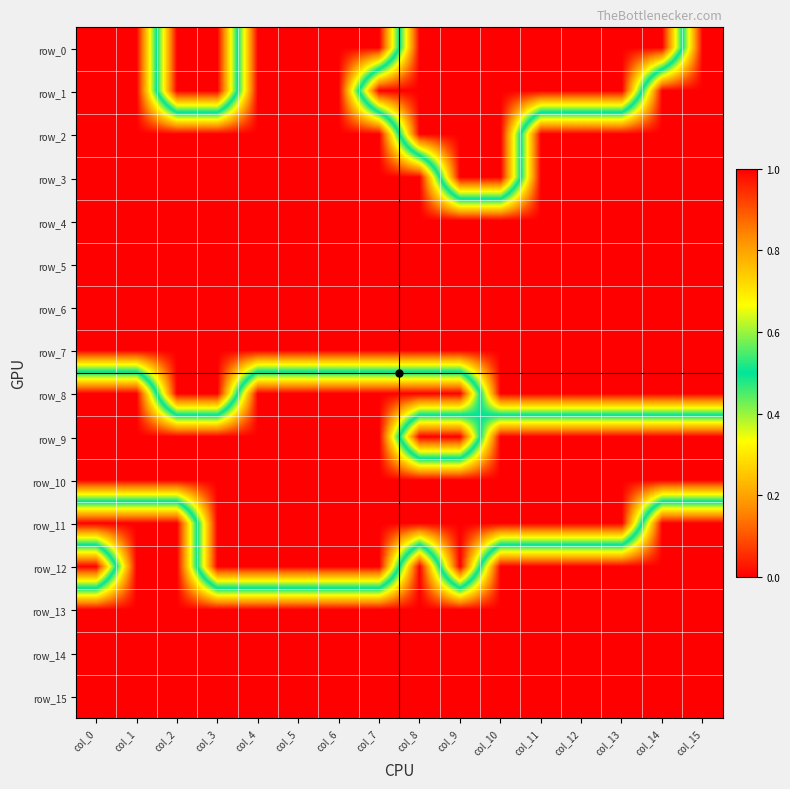

What is the difference between the highest and lowest values at col_9?

1